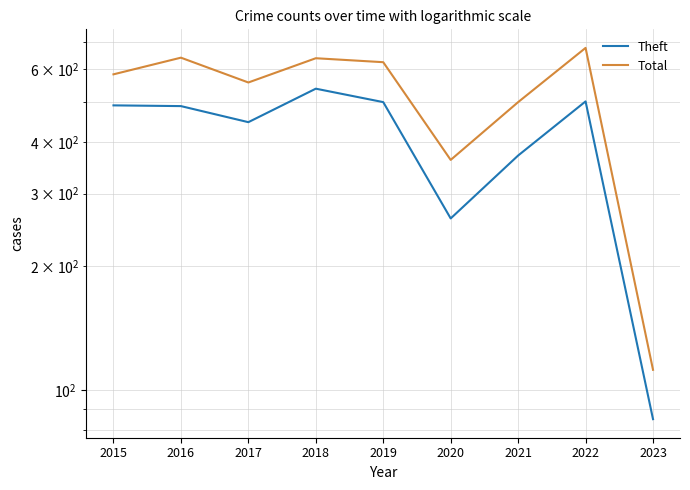

True or false: Theft and Total intersect in this chart.

False